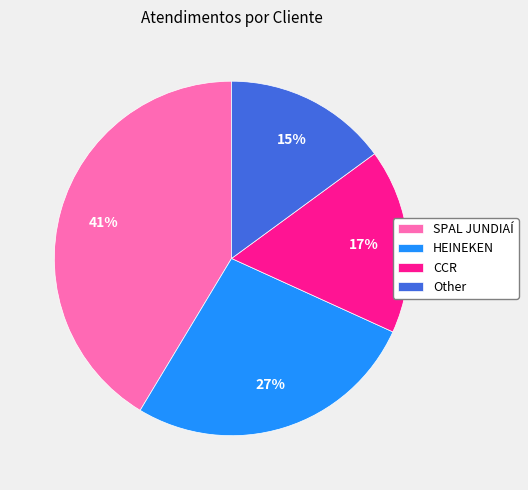

Combined, do Other and HEINEKEN account for over 50%?

No